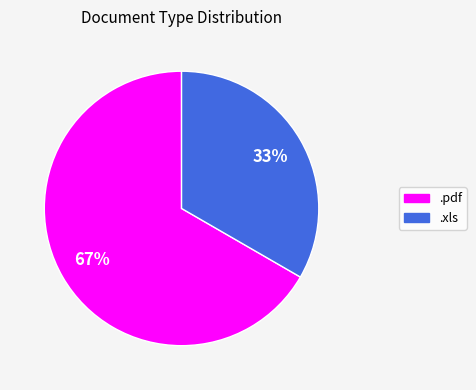

Count the number of slices in the pie.

2